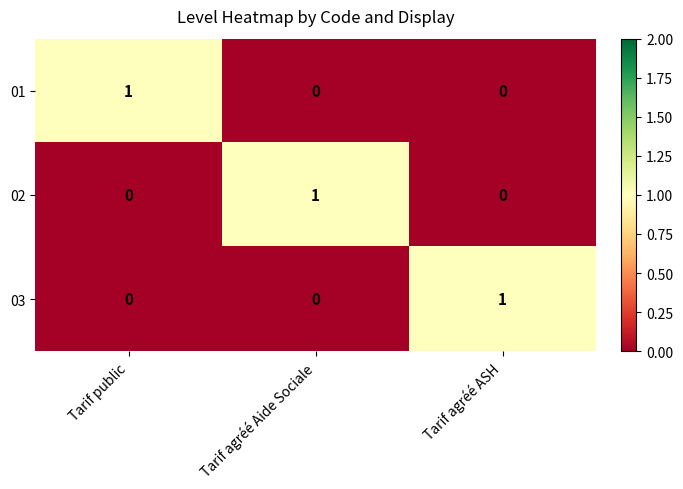

At how many categories does at least one series exceed 0?

3